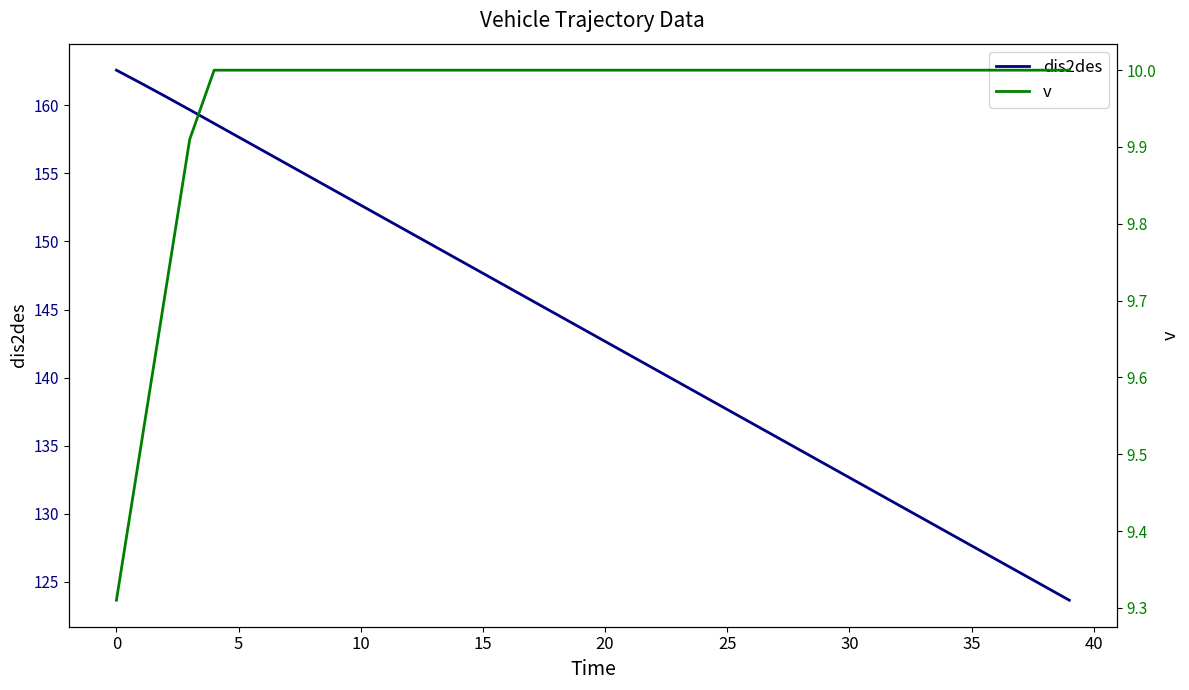

What is the difference between the dis2des values at 37 and 34?

3.0